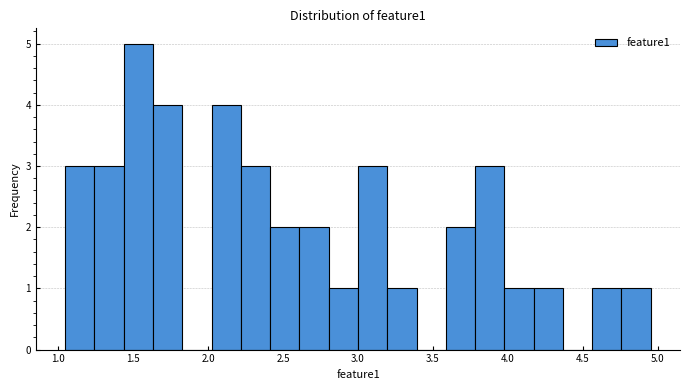

Around what value on the x-axis is the tallest bar? Give the approximate position of its centre, as read against the axis.

1.55